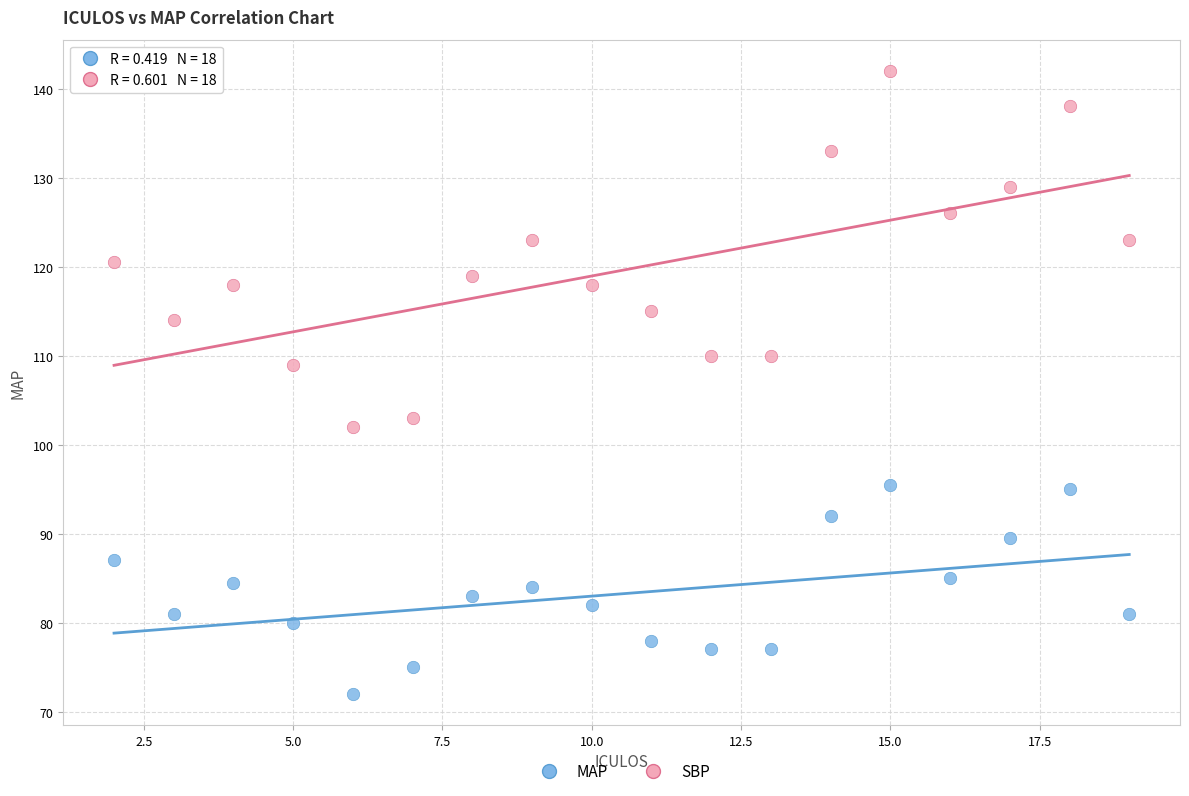

Across all series, what Y value is closest to 107?

109.0